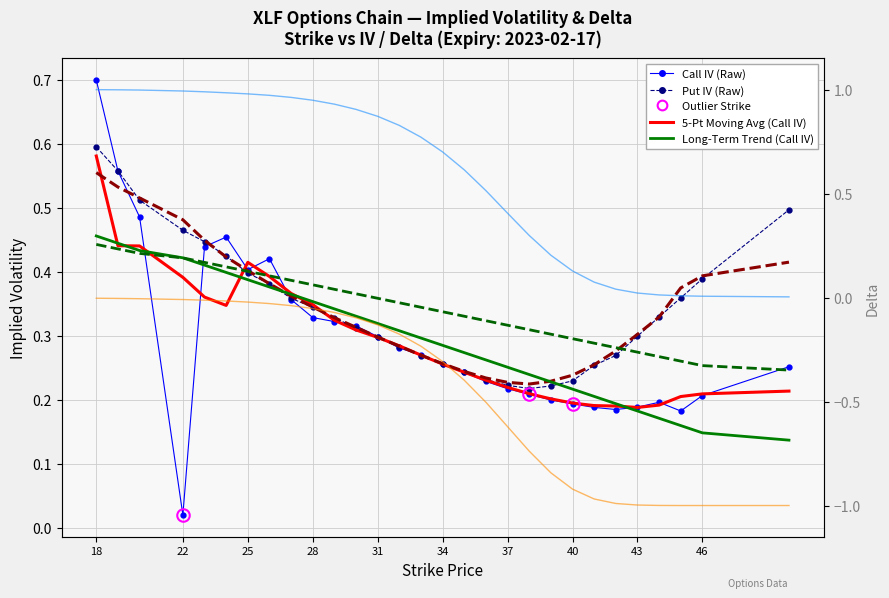

At which category is the sum across all series the highest?

18